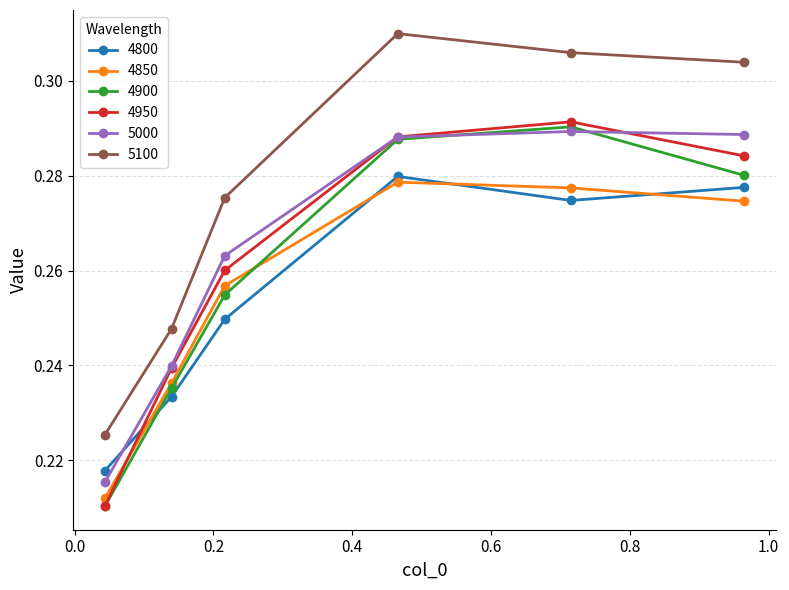

What are all the series names shown in the legend?

4800, 4850, 4900, 4950, 5000, 5100